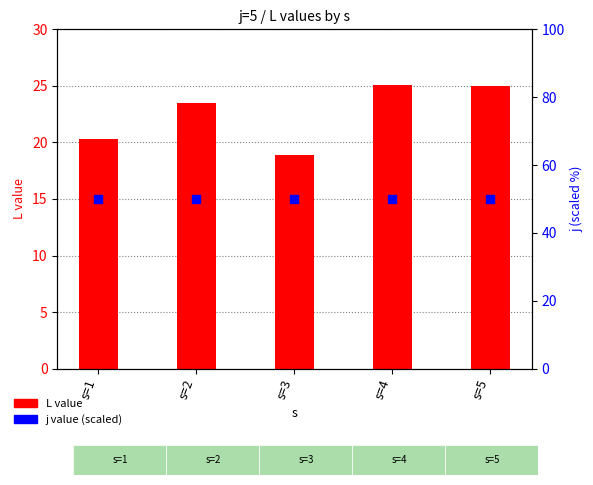

Which series reaches the minimum Y coordinate?

L value